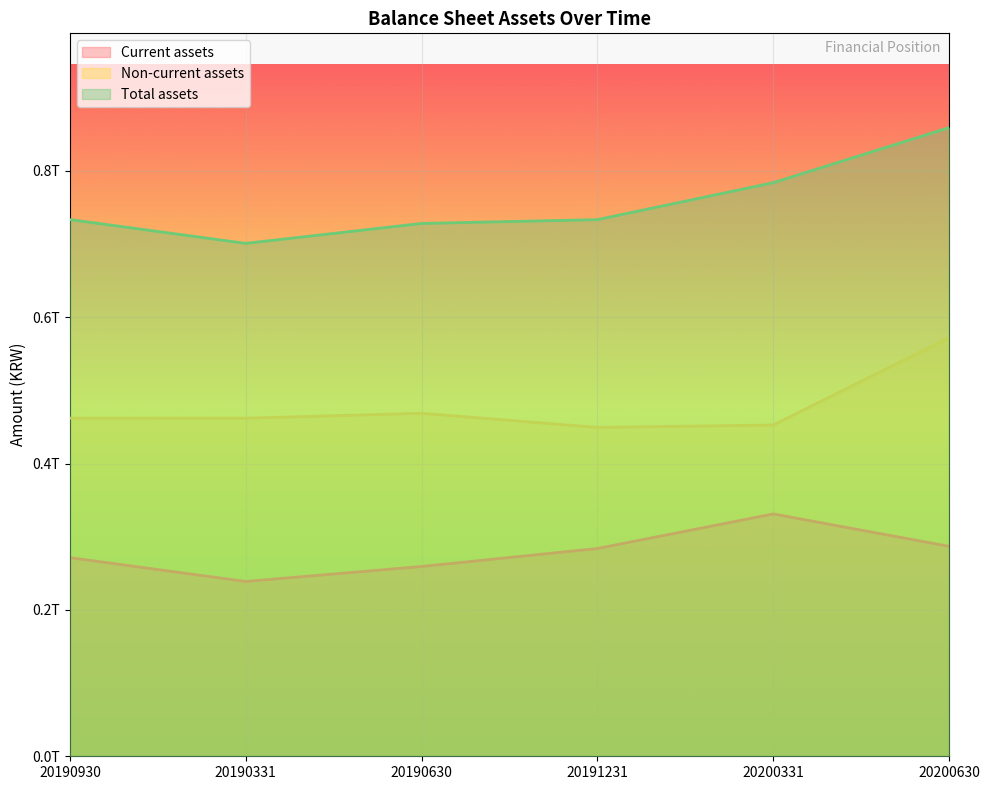

Reading left to right, transcribe all the data shown in this chart.

Current assets: 271409696260	238859117762	259347250703	283897472425	331139741212	286889759463
Non-current assets: 461947172014	461962412902	468692994199	449365149555	452618867936	572077876258
Total assets: 733356868274	700821530664	728040244902	733262621980	783758609148	858967635721